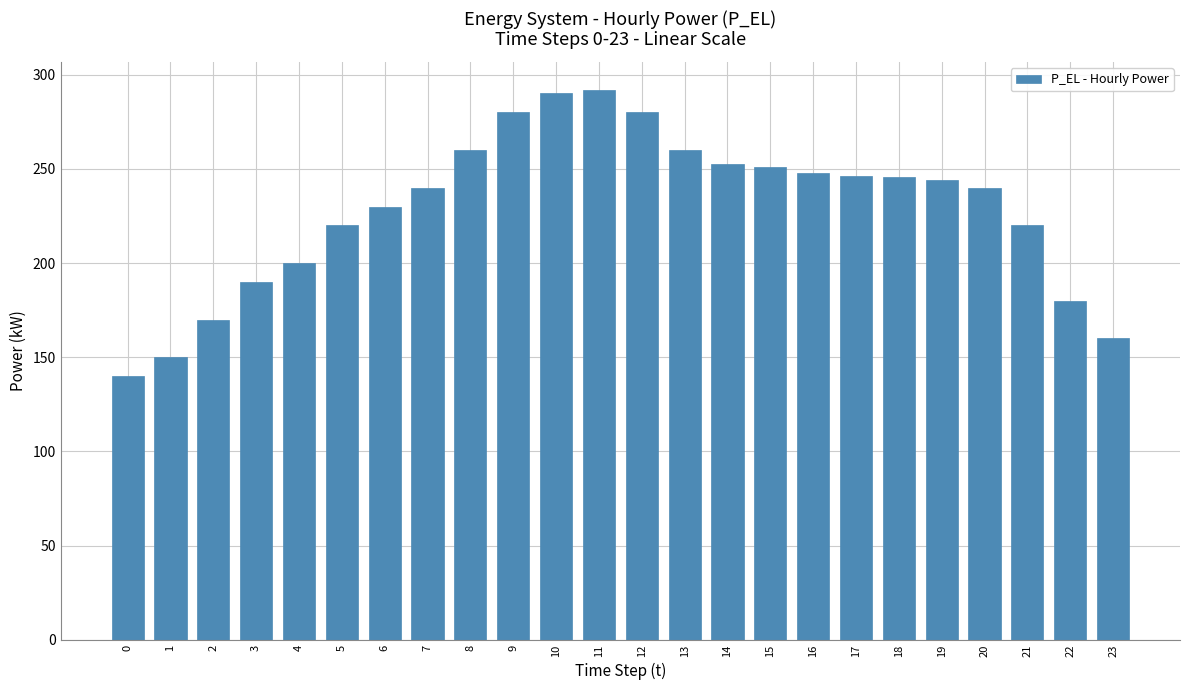

What is the sum of the values at 21 and 15?

471.1